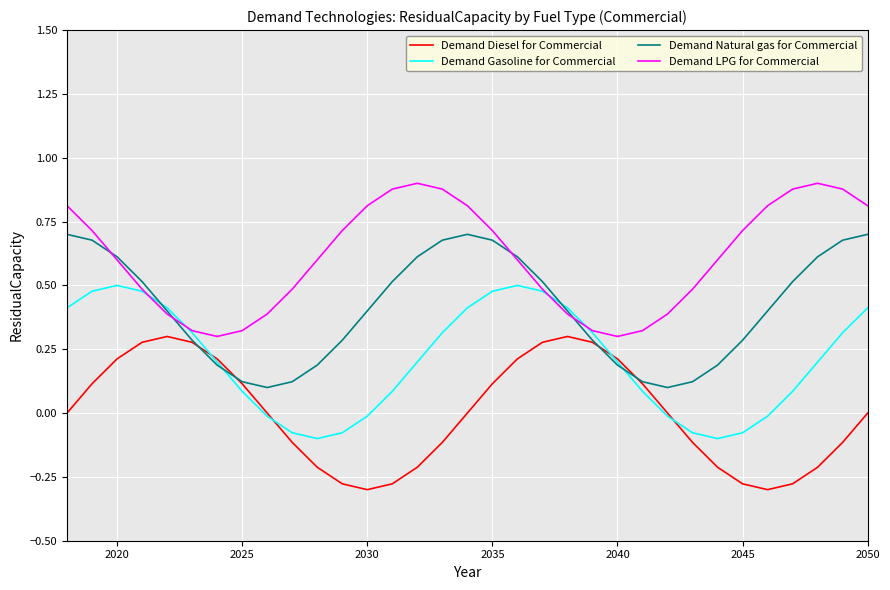

Which series has the largest total across all categories?

Demand LPG for Commercial